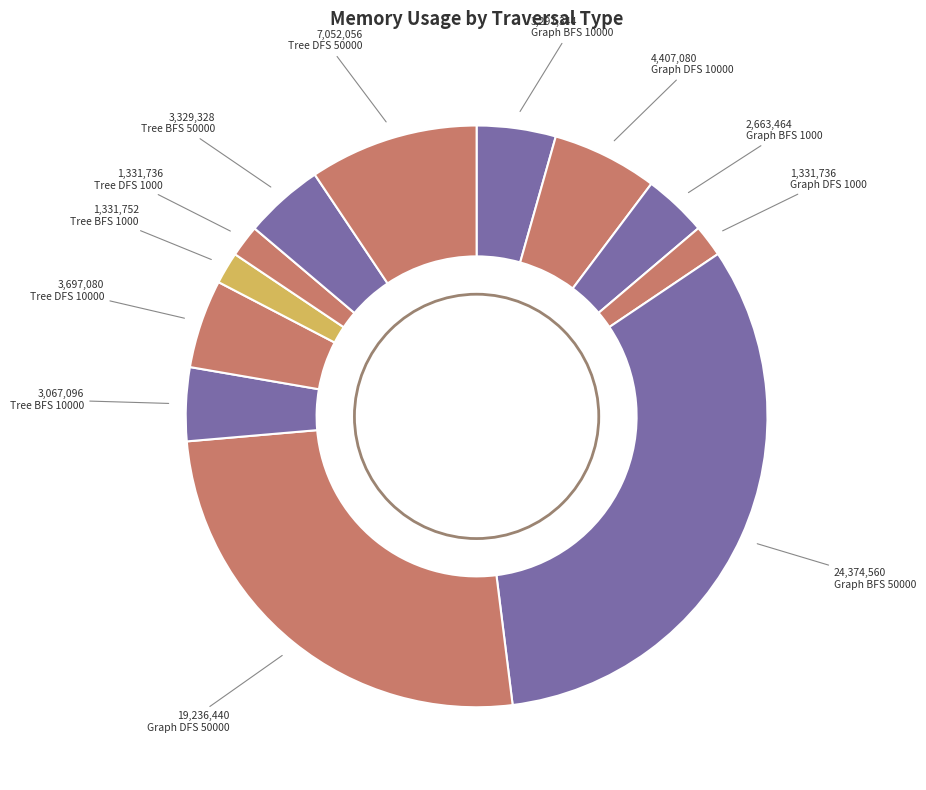

How many segments does this pie chart have?

12